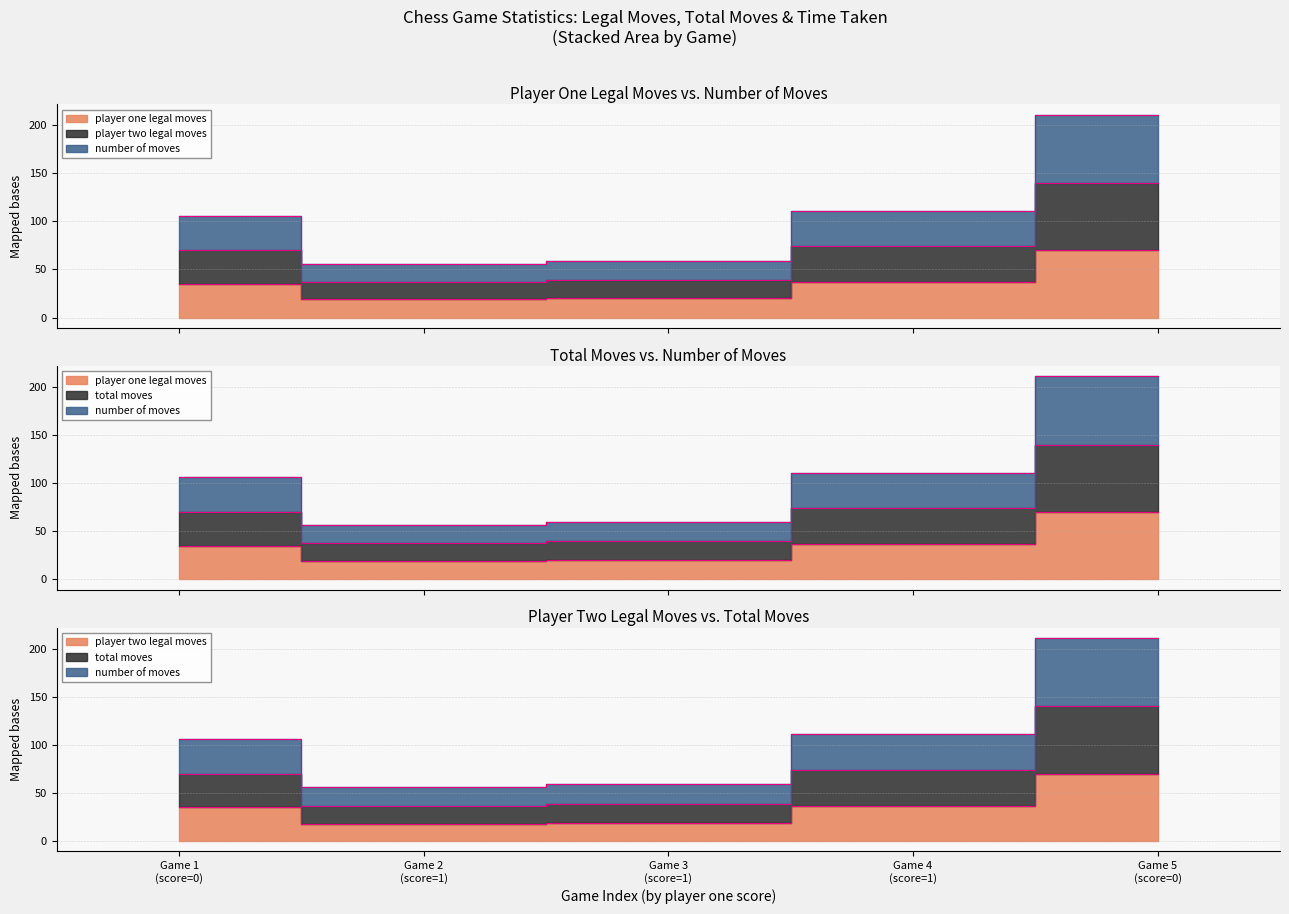

The total_moves series shows 20 at 1. True or false?

True